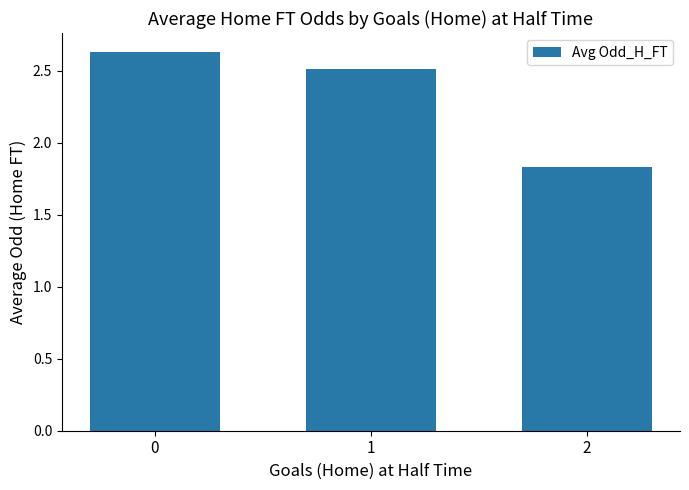

Which has a higher value, 2 or 1?

1